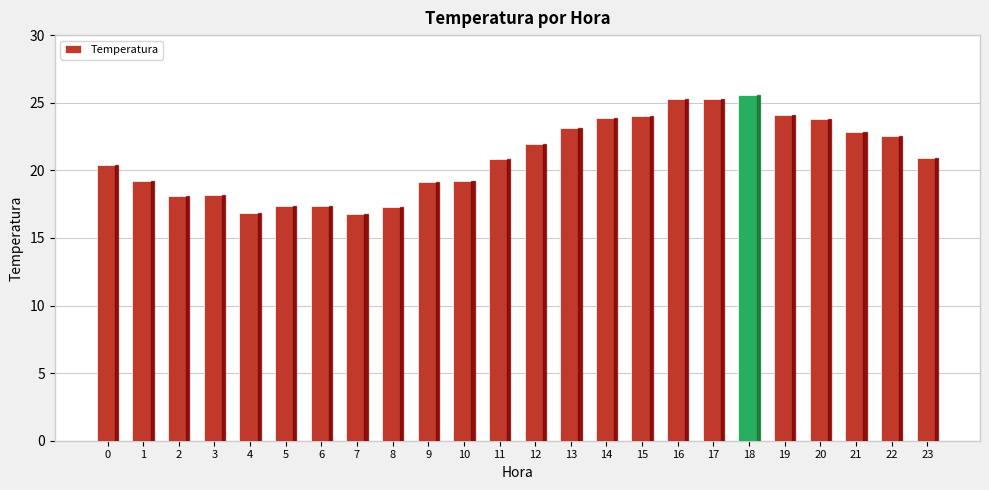

Approximately how many times larger is the value at 11 compared to 5?

1.2